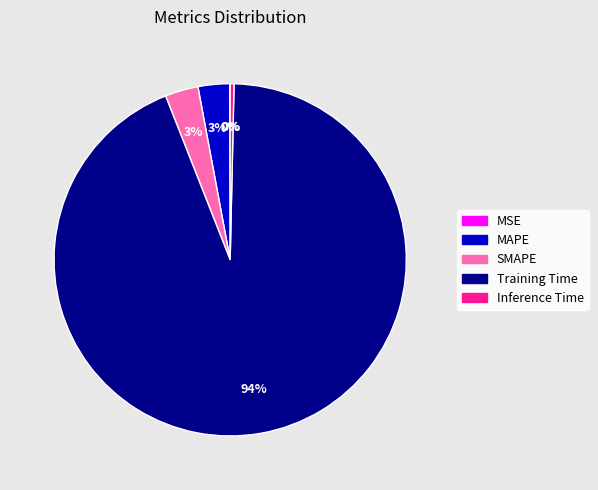

What is the majority slice?

Training Time